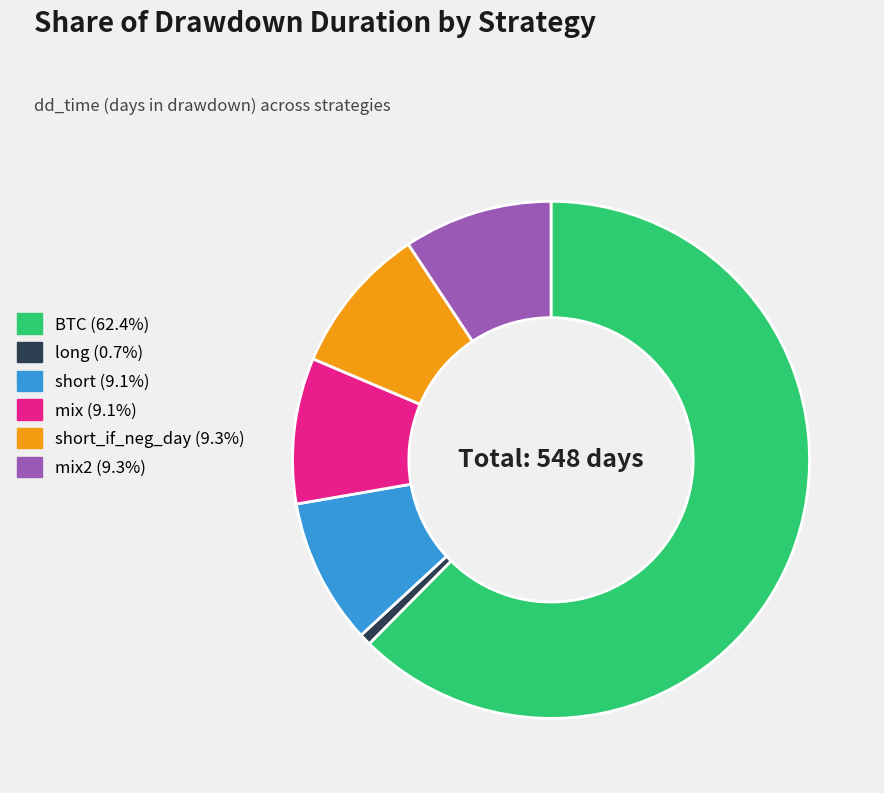

Does any single category account for the majority?

Yes